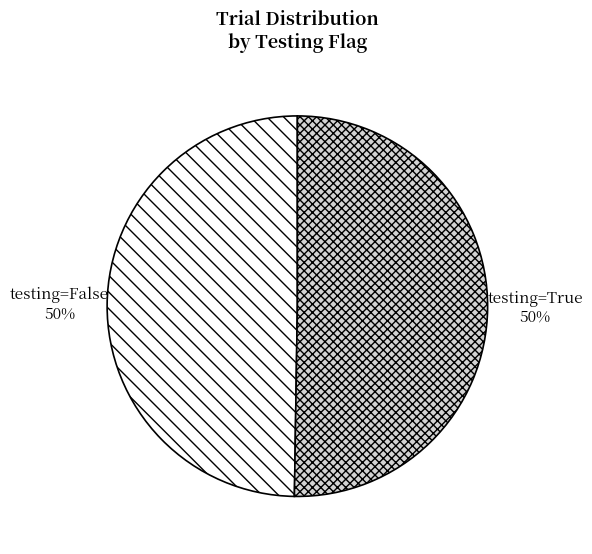

To the nearest percent, what portion does testing=True represent?

50%